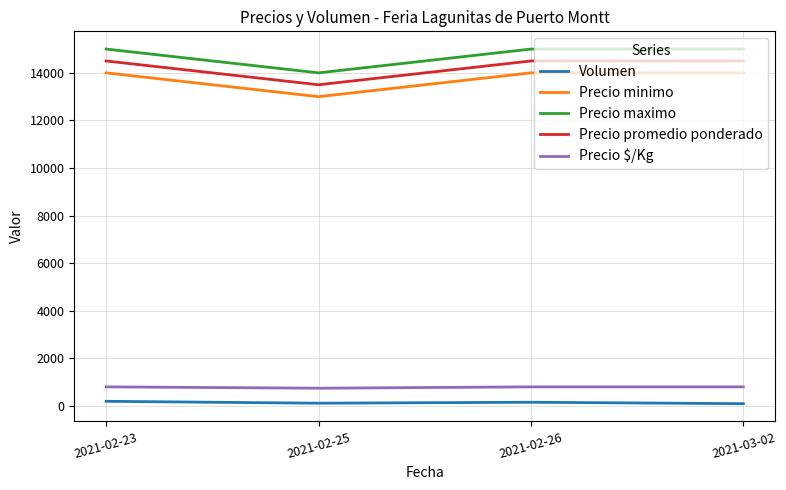

How many categories are shown in the chart?

4